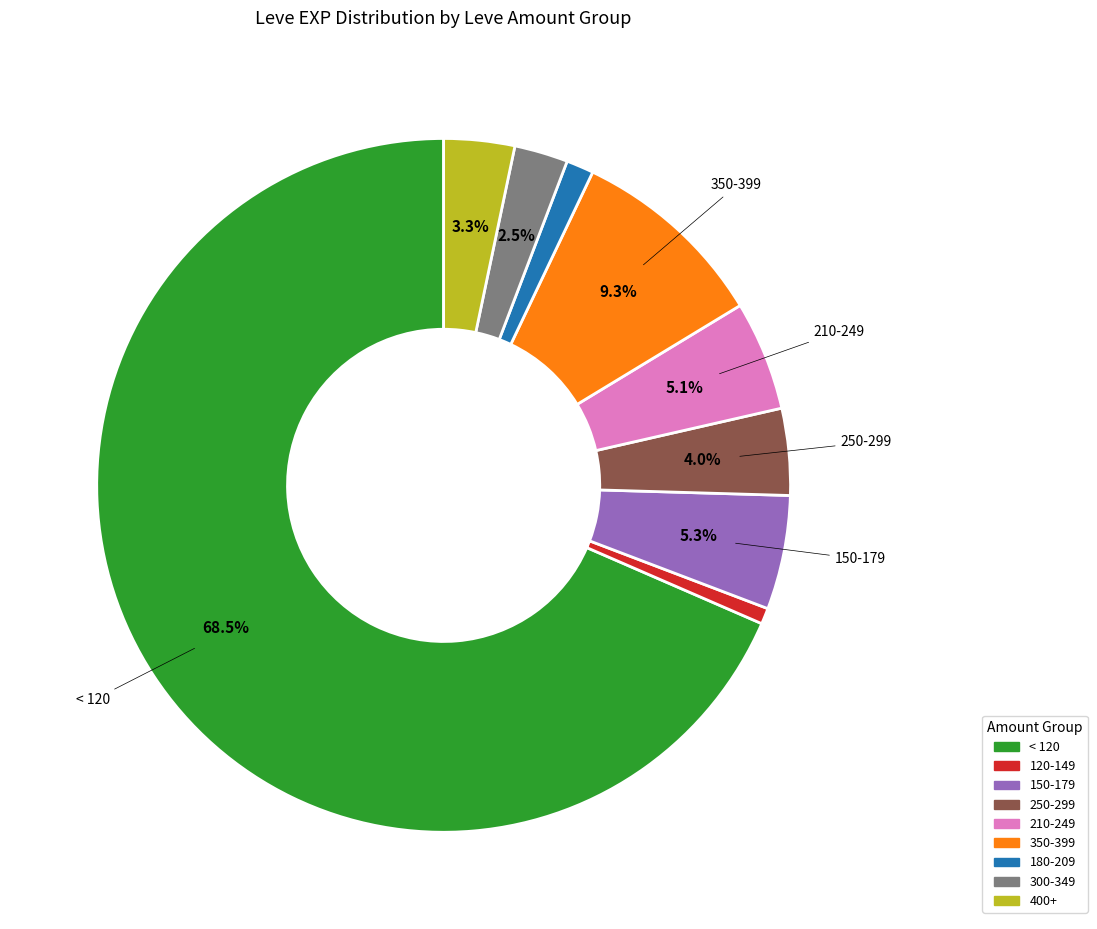

Does any single category account for the majority?

Yes